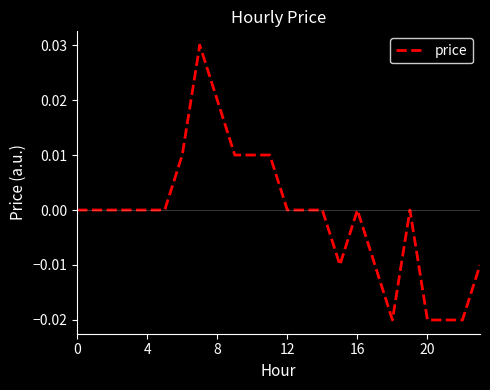

How many points are higher than both their immediate neighbors (excluding endpoints)?

3